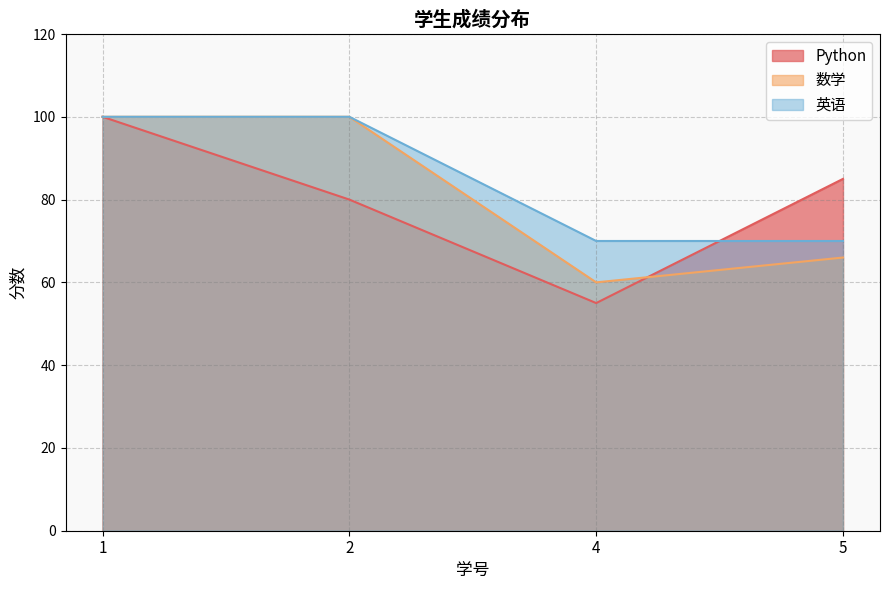

What is the sum of all 英语 values?

340